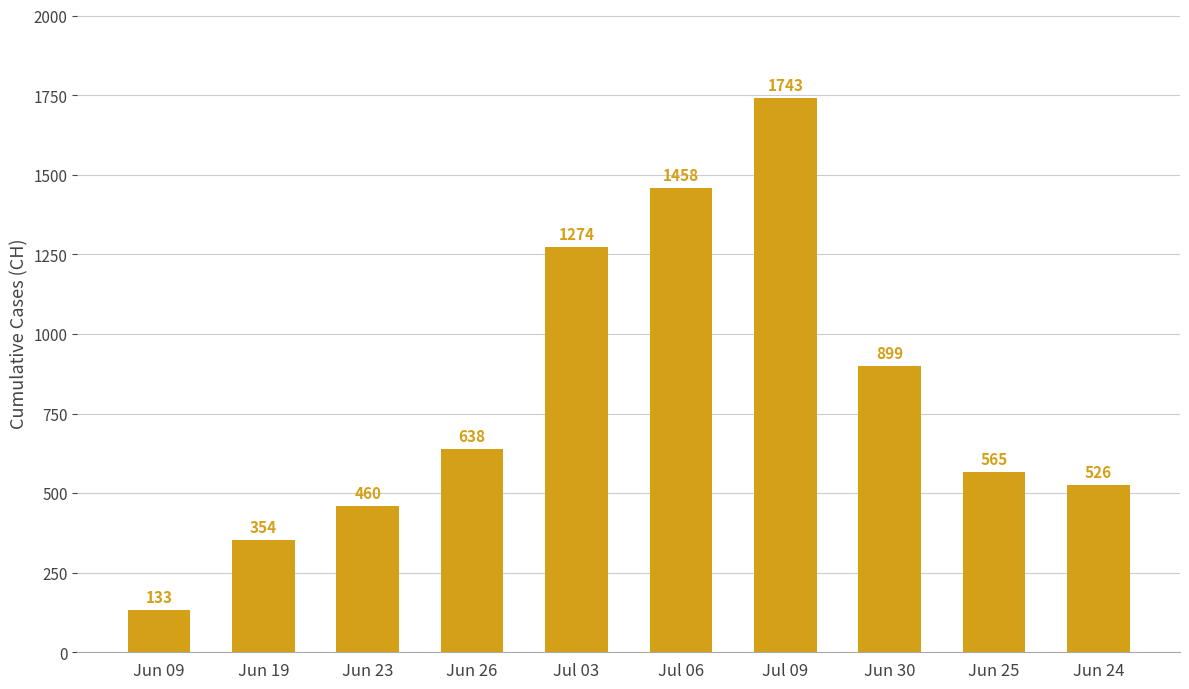

Reading left to right, what are all the values shown in this chart?

Jun 09=133	Jun 19=354	Jun 23=460	Jun 26=638	Jul 03=1274	Jul 06=1458	Jul 09=1743	Jun 30=899	Jun 25=565	Jun 24=526